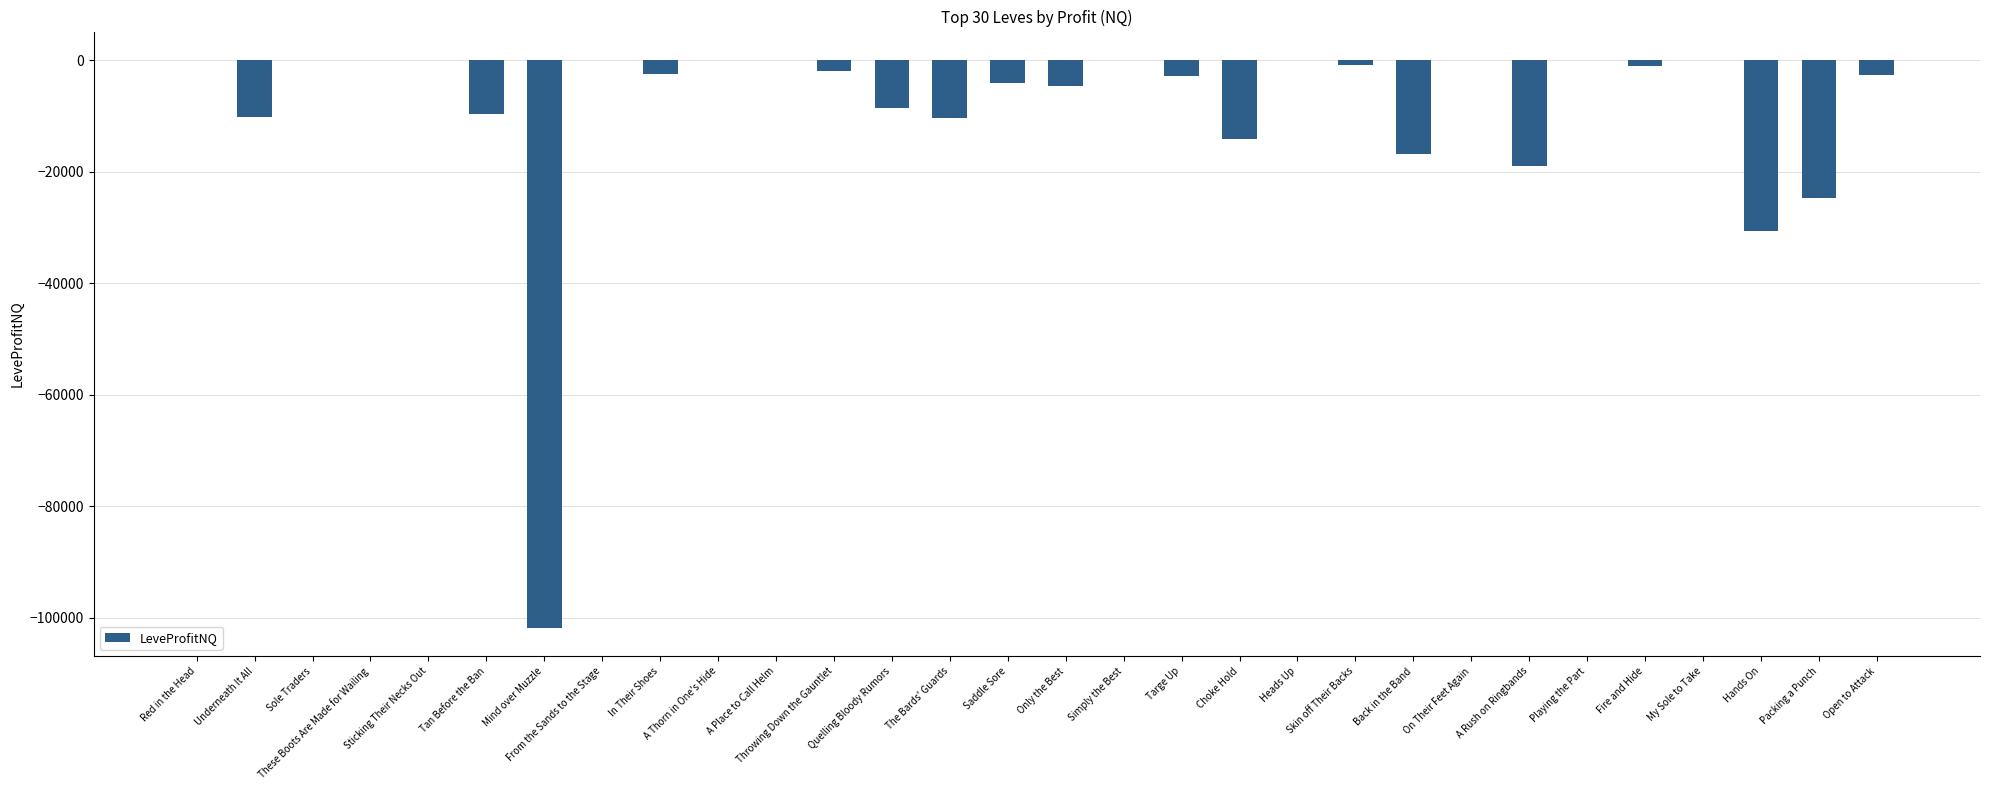

Between Targe Up and Tan Before the Ban, which is larger?

Targe Up